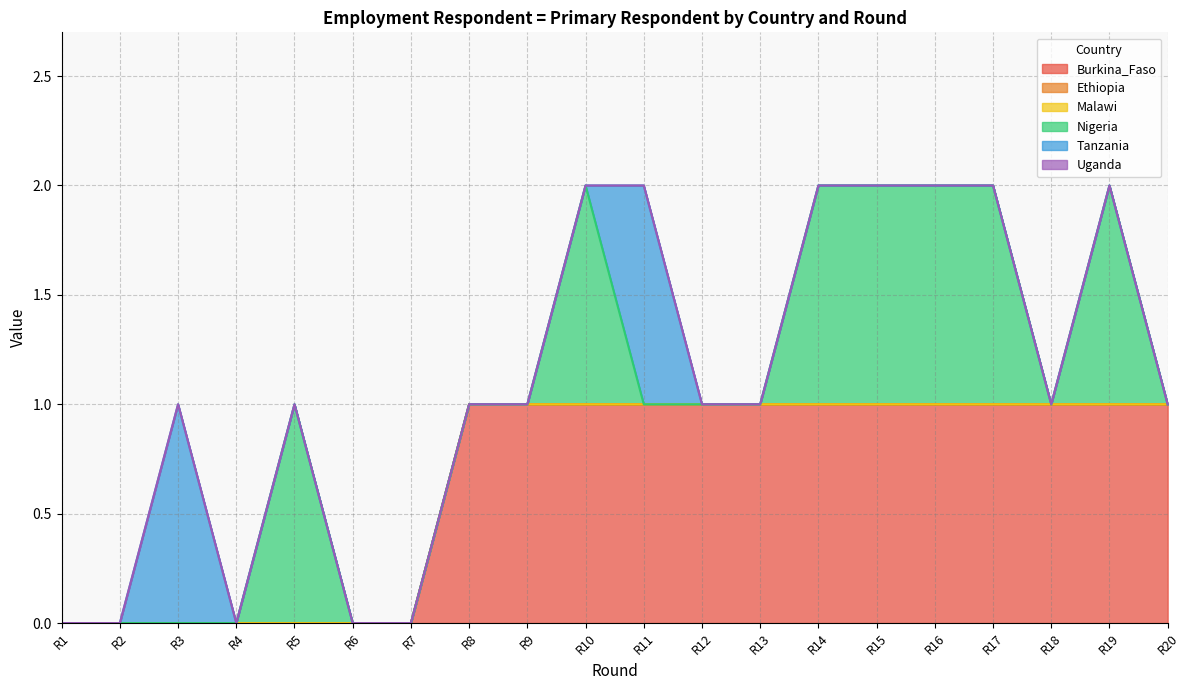

What are all the series names shown in the legend?

Burkina_Faso, Ethiopia, Malawi, Nigeria, Tanzania, Uganda